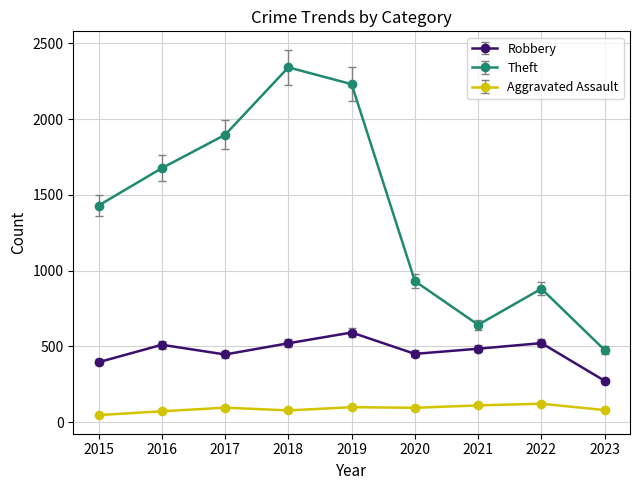

How many interior local valleys does the Robbery series have?

2